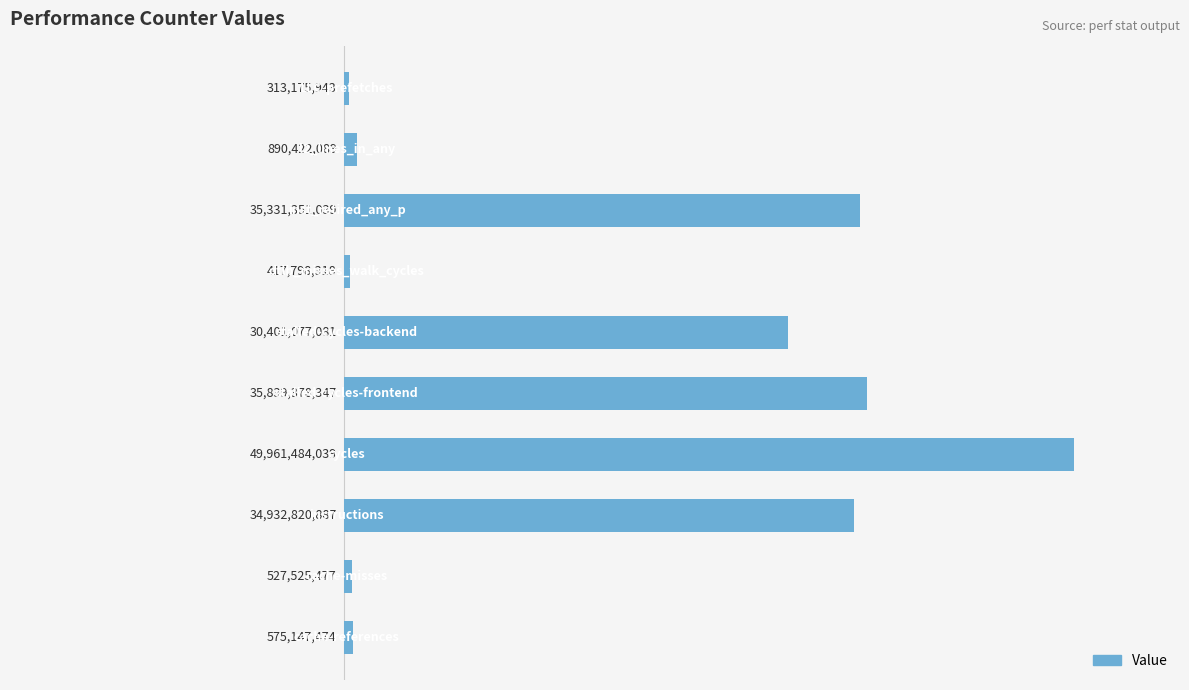

Are the bars horizontal?

Yes